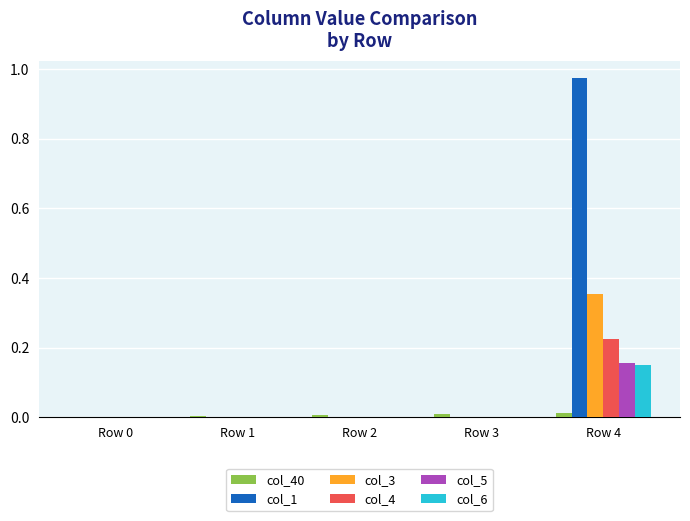

Which series has the largest total across all categories?

col_1